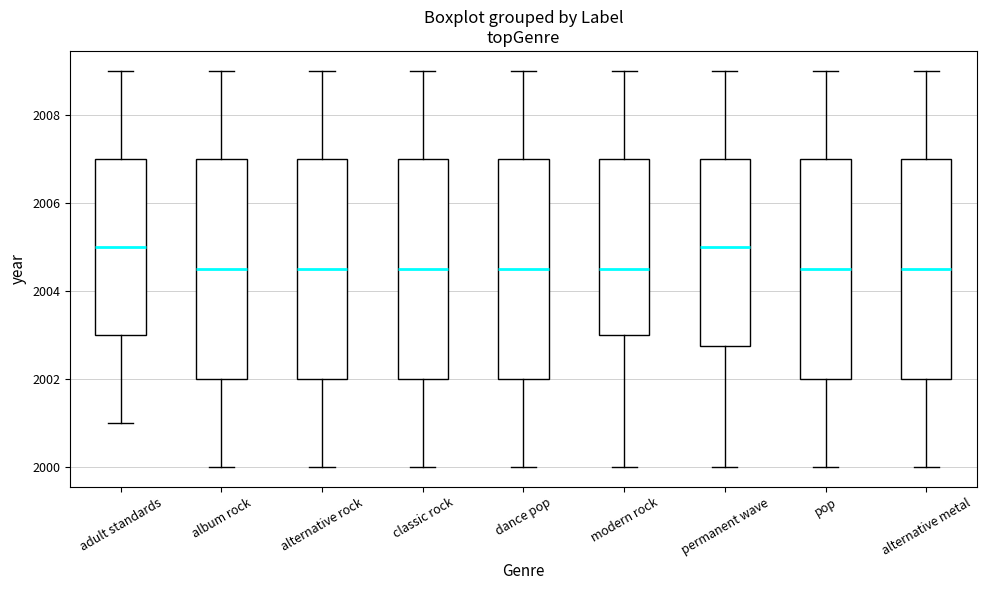

Reading left to right, read every box against the y-axis: the position of its median line, the range the box covers, and the ends of its whiskers. The values are not printed on the chart, so give them approximately, as read against the axis.

adult standards: median 2005.0, box 2003.0 to 2007.0, whiskers 2001.0 to 2009.0
album rock: median 2004.6, box 2002.0 to 2007.0, whiskers 2000.0 to 2009.0
alternative rock: median 2004.6, box 2002.0 to 2007.0, whiskers 2000.0 to 2009.0
classic rock: median 2004.6, box 2002.0 to 2007.0, whiskers 2000.0 to 2009.0
dance pop: median 2004.6, box 2002.0 to 2007.0, whiskers 2000.0 to 2009.0
modern rock: median 2004.6, box 2003.0 to 2007.0, whiskers 2000.0 to 2009.0
permanent wave: median 2005.0, box 2002.8 to 2007.0, whiskers 2000.0 to 2009.0
pop: median 2004.6, box 2002.0 to 2007.0, whiskers 2000.0 to 2009.0
alternative metal: median 2004.6, box 2002.0 to 2007.0, whiskers 2000.0 to 2009.0